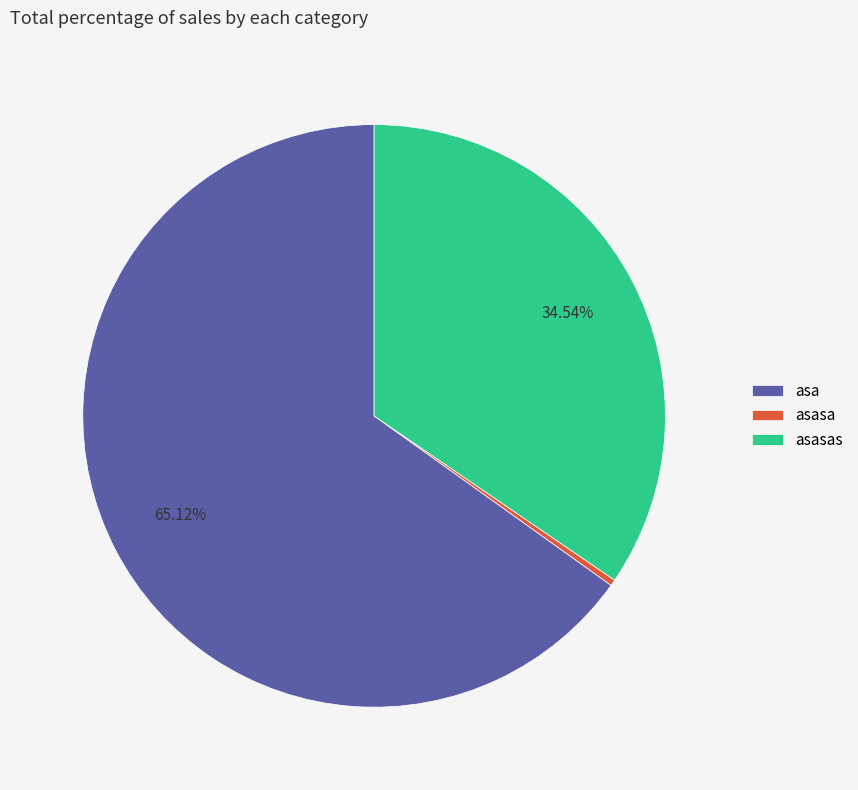

To the nearest percent, what is the difference between the largest and smallest slice percentages?

65%